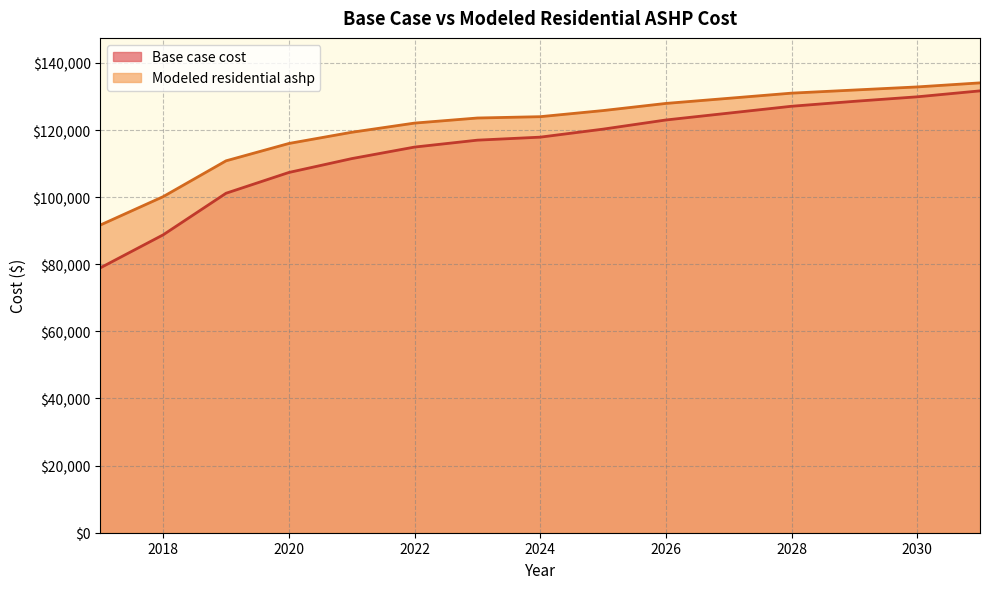

How many values in the Base case cost series are below 117876?

7